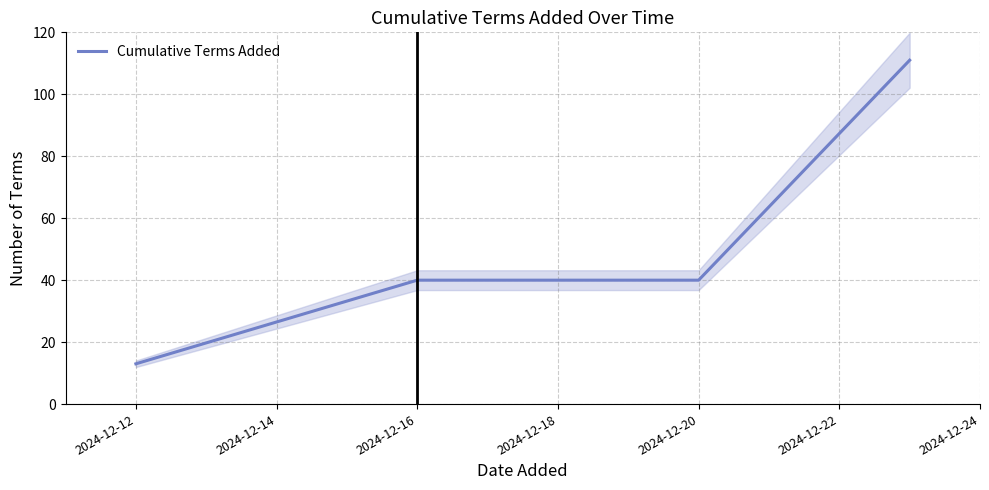

What is the difference between the maximum and second lowest values?

71